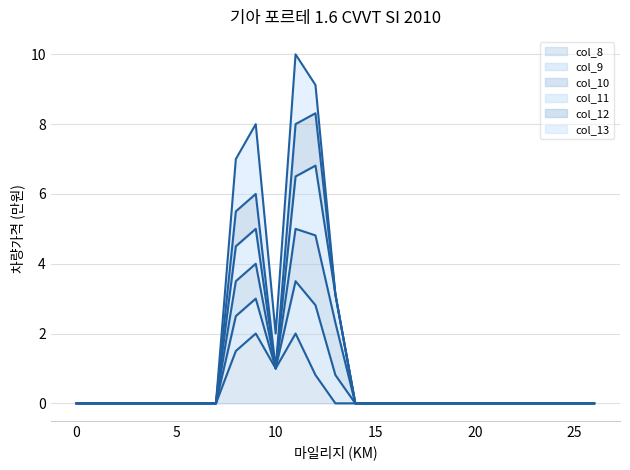

Does the chart display data point markers on the line(s)?

No